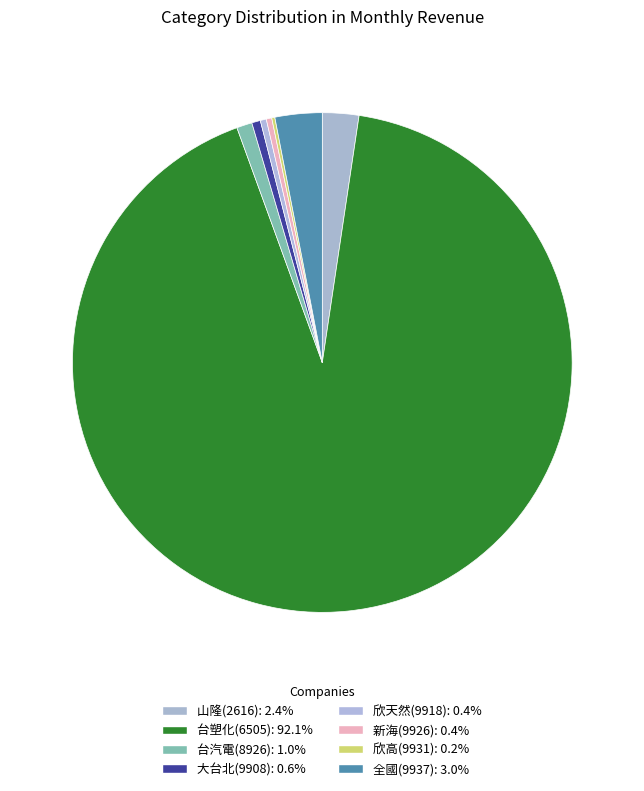

What is the change in value from 大台北(9908) to 全國(9937)?

+1568363